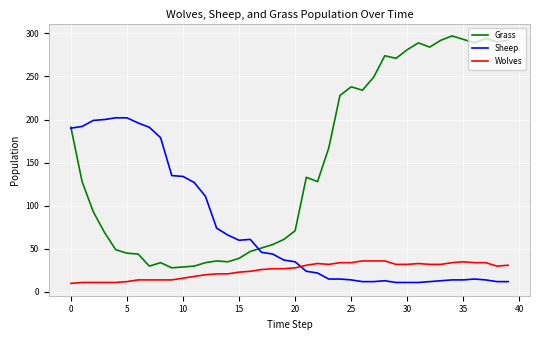

What are all the series names shown in the legend?

Grass, Sheep, Wolves